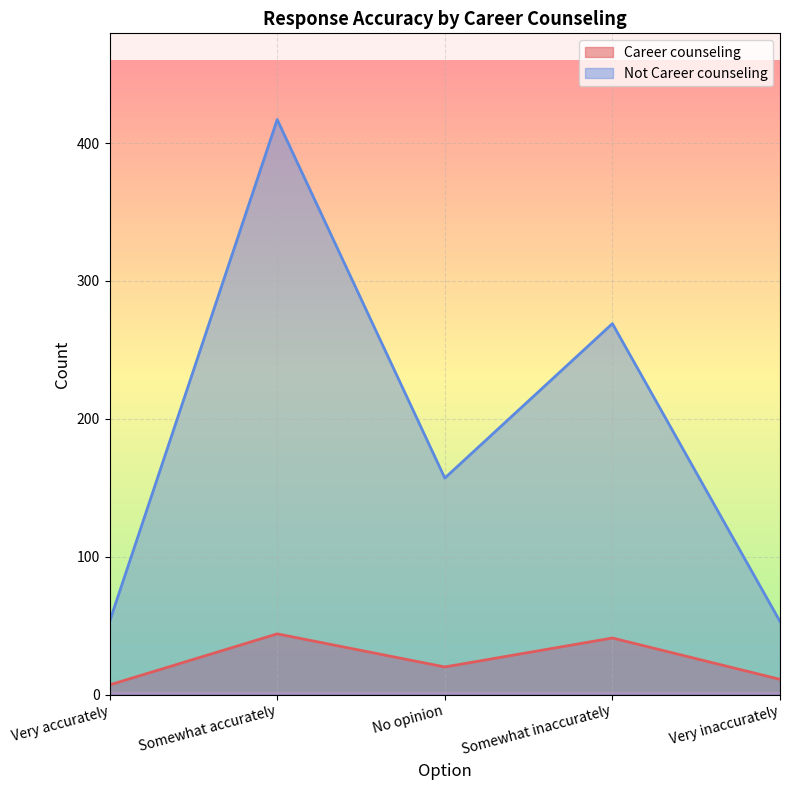

How many series are shown in this chart?

2